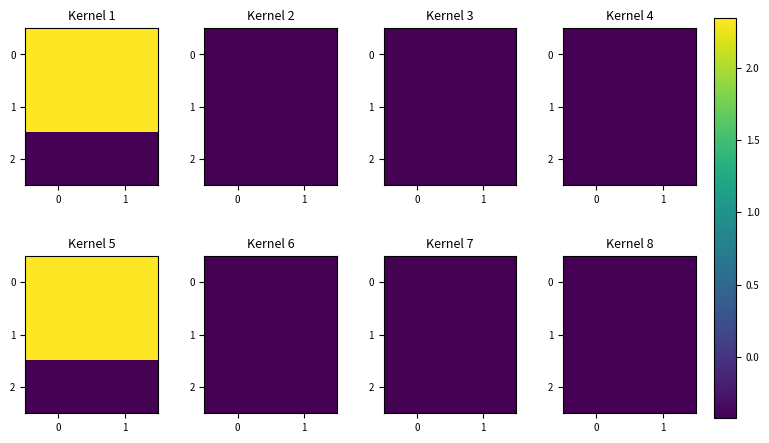

Between 1 and 0, which is larger?

1